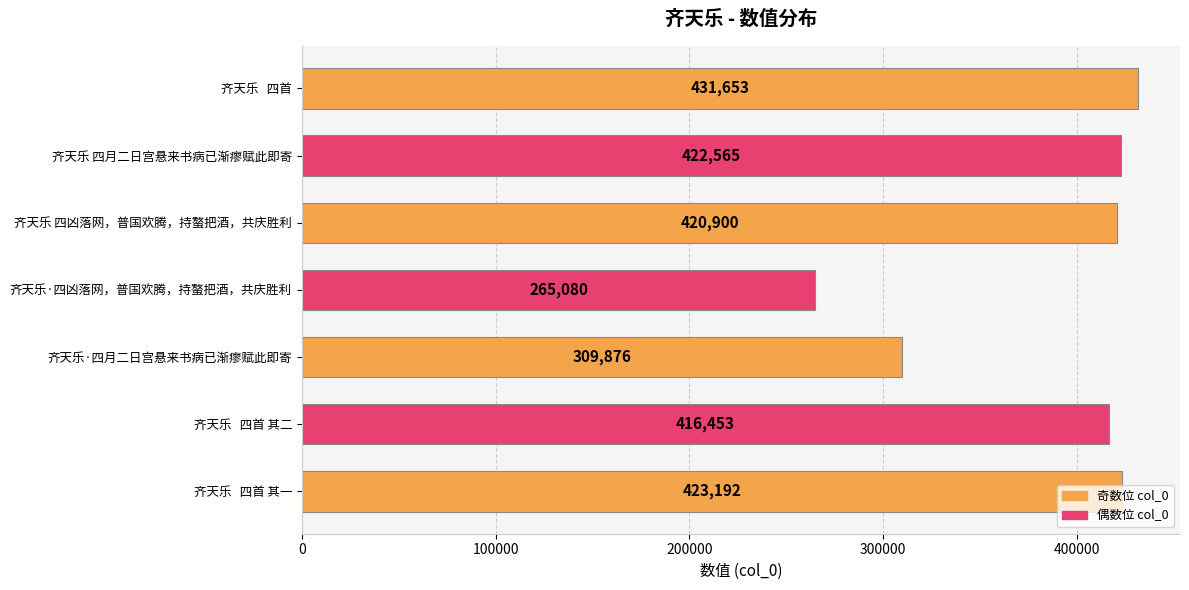

What is the approximate value at 齐天乐   四首 其一?

423192